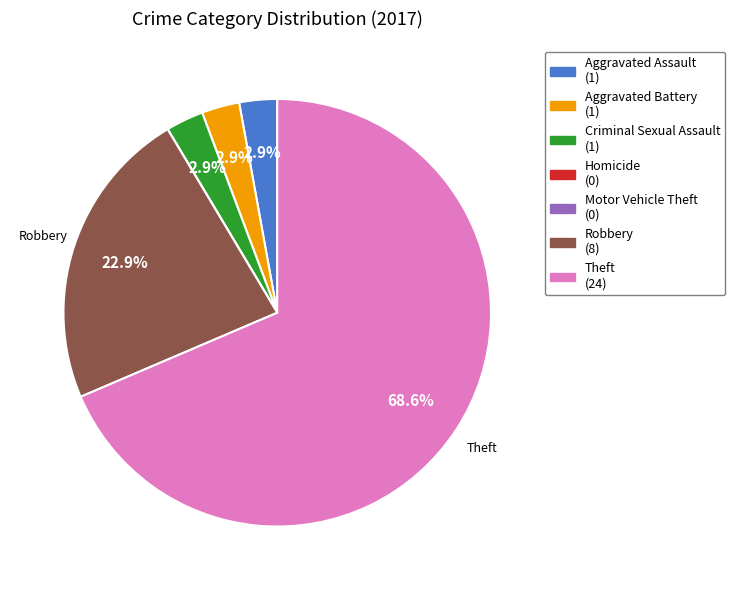

How much of the chart is everything except Aggravated Battery?

97.1%